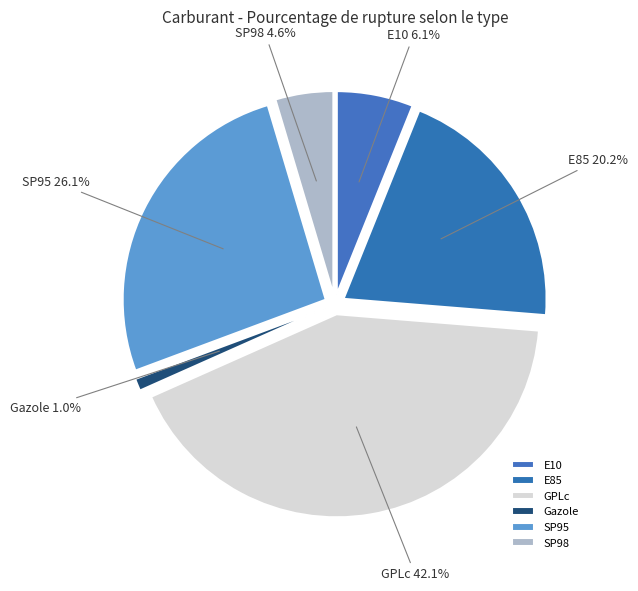

To the nearest percent, what is the combined percentage of GPLc and SP95?

68%